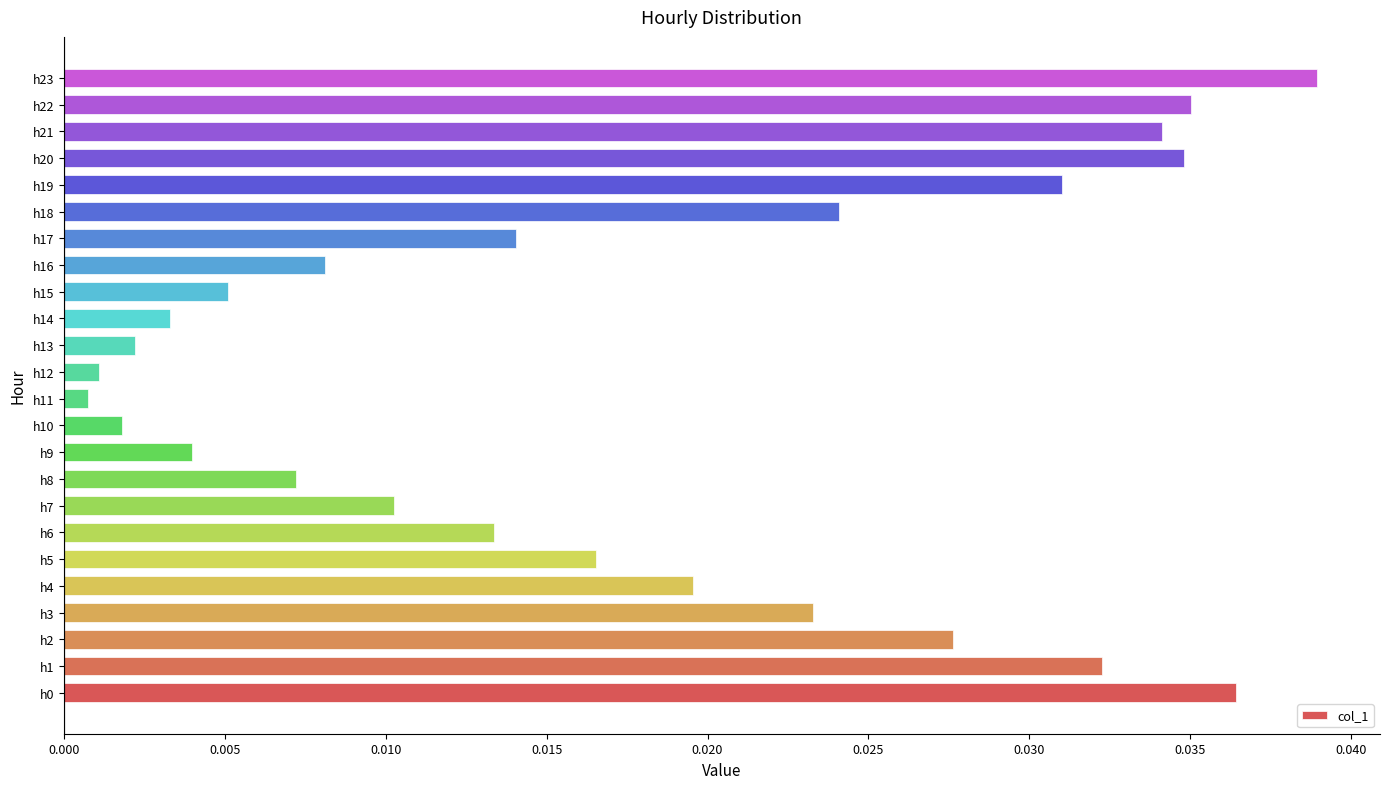

Between h7 and h4, which is larger?

h4